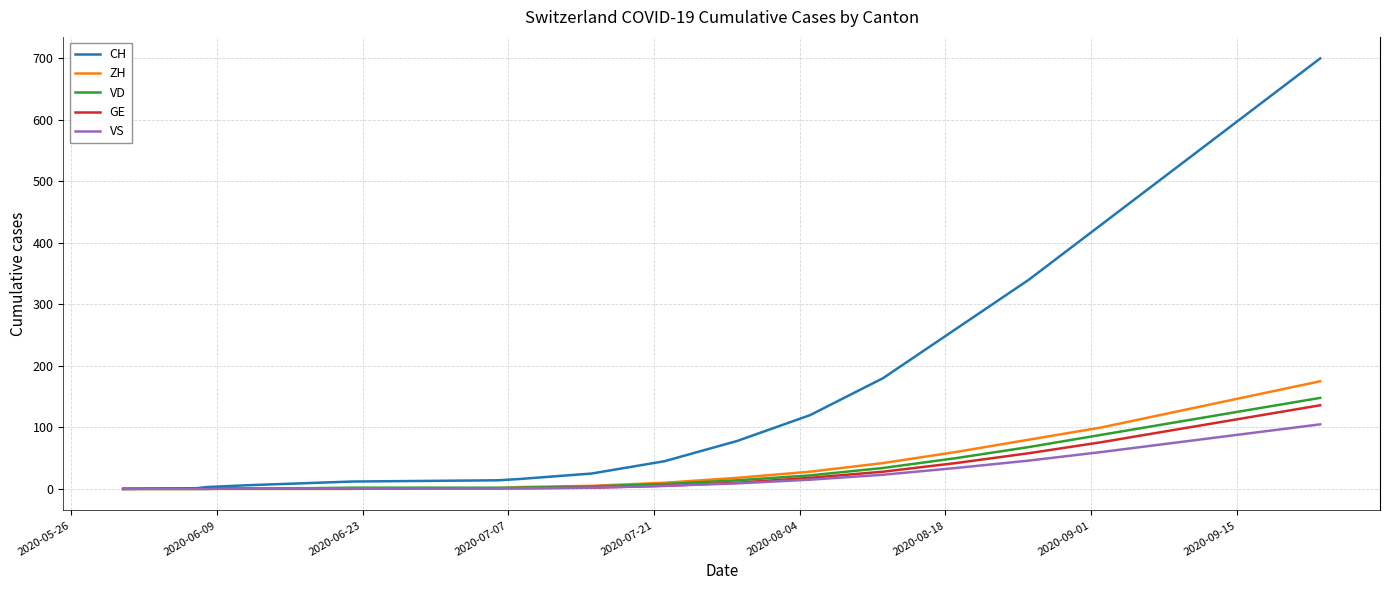

Which series has the widest spread of values?

CH